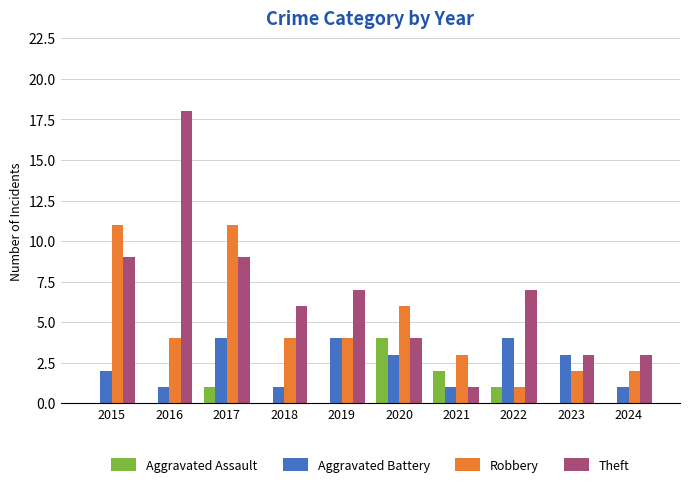

What is the difference between the Aggravated Battery values at 2015 and 2019?

2